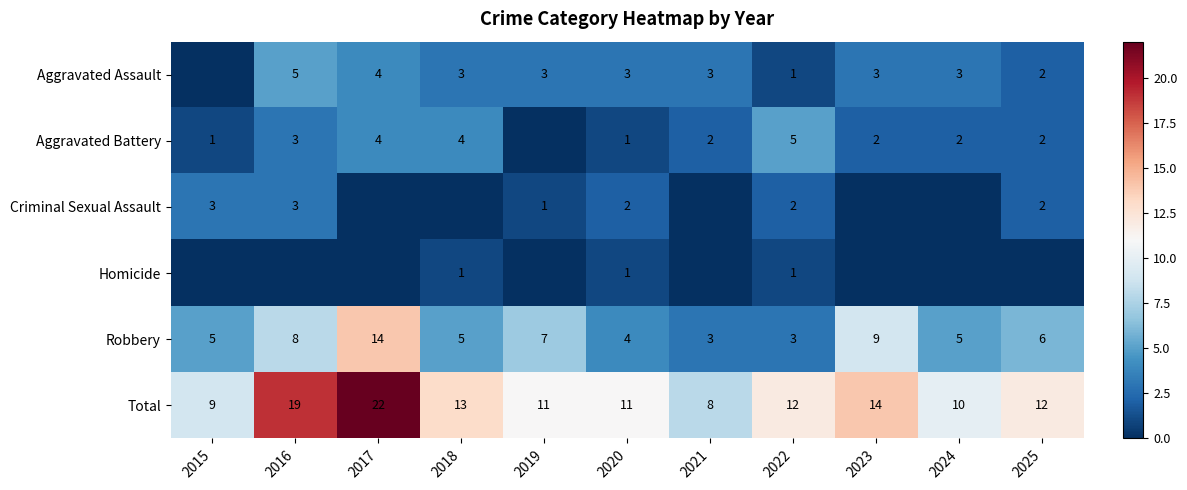

At which category is the sum across all series the highest?

2017